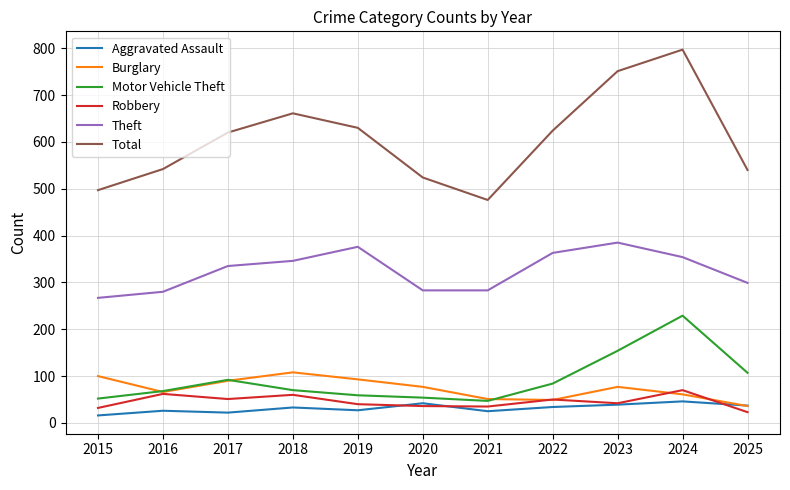

True or false: Total and Motor Vehicle Theft intersect in this chart.

False